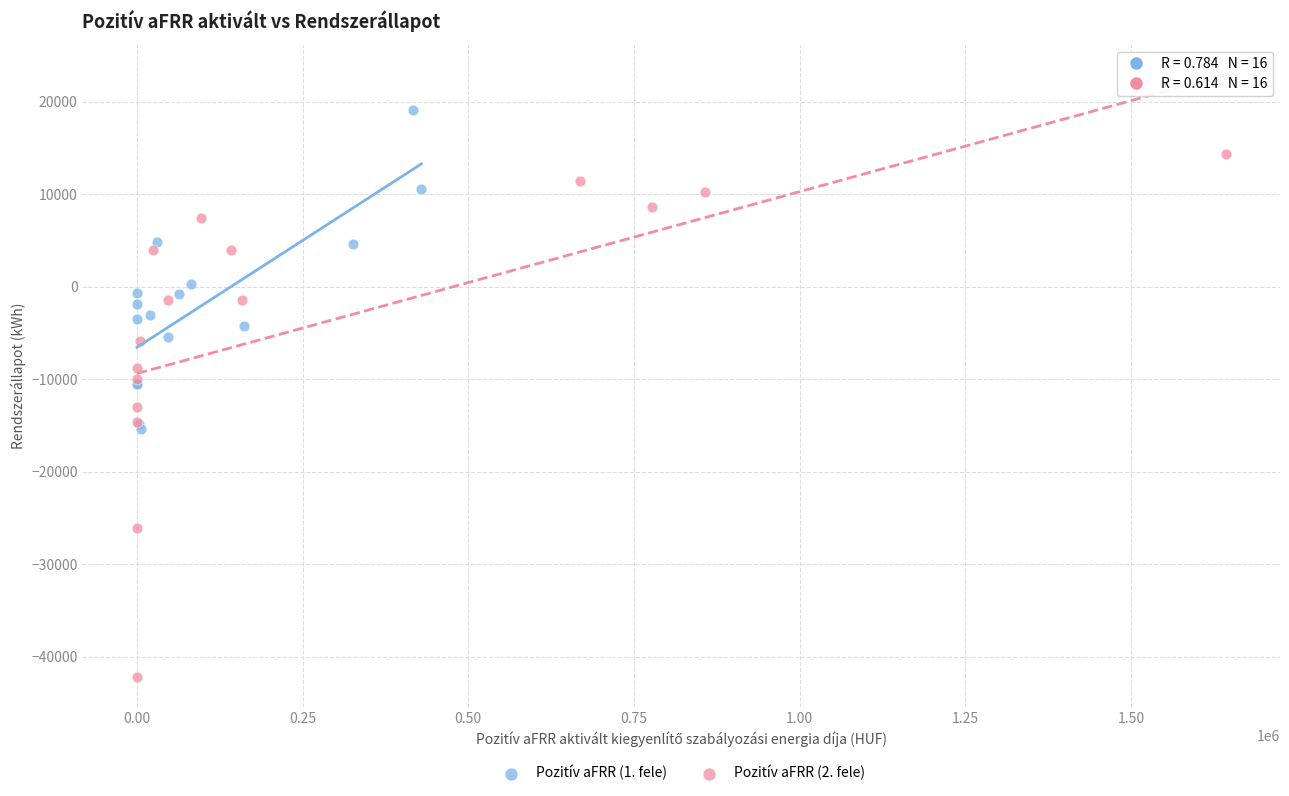

Which series has the widest spread of Y values?

Pozitív aFRR (2. fele)